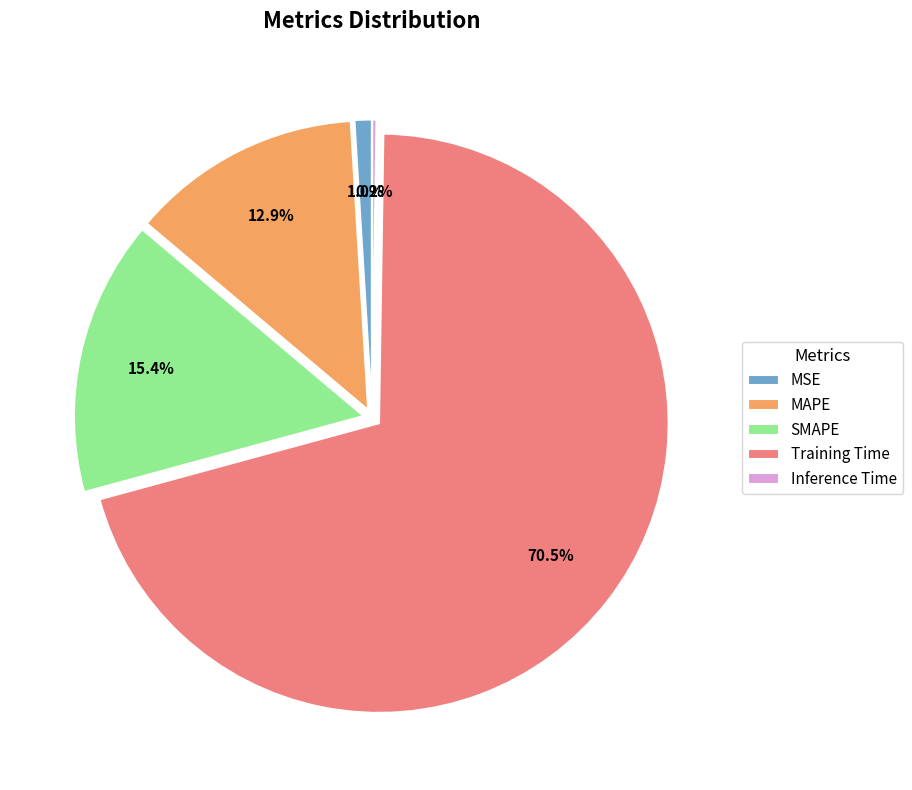

Which category has the biggest portion of the pie?

Training Time